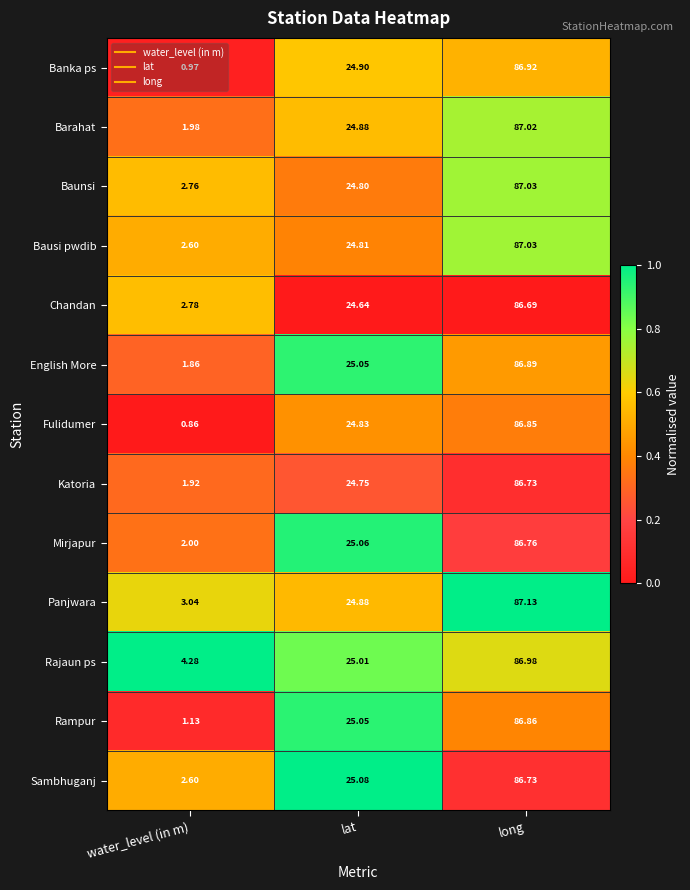

List the labels in order of Banka ps value, largest first.

long, lat, water_level (in m)